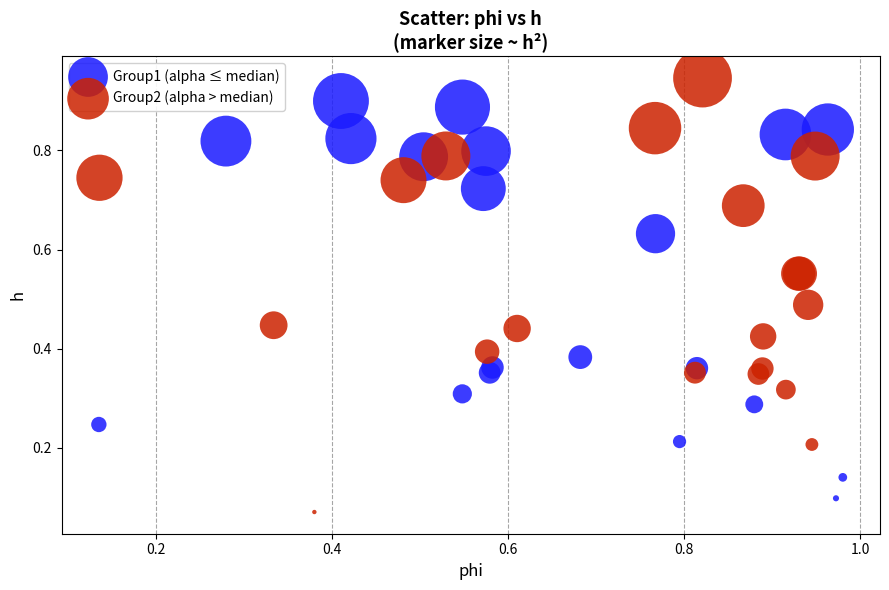

Which series has the widest spread of Y values?

Group2 (alpha > median)